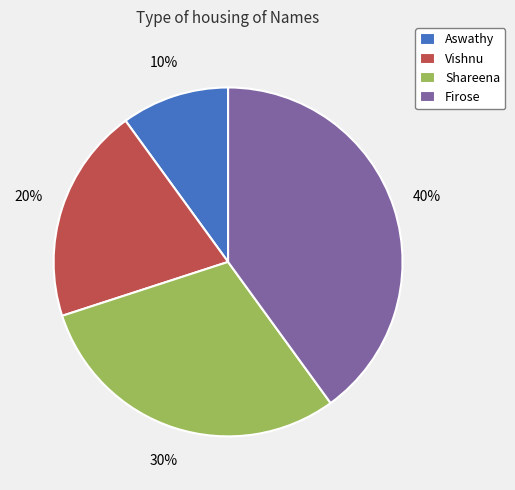

To the nearest percent, what portion does Aswathy represent?

10%